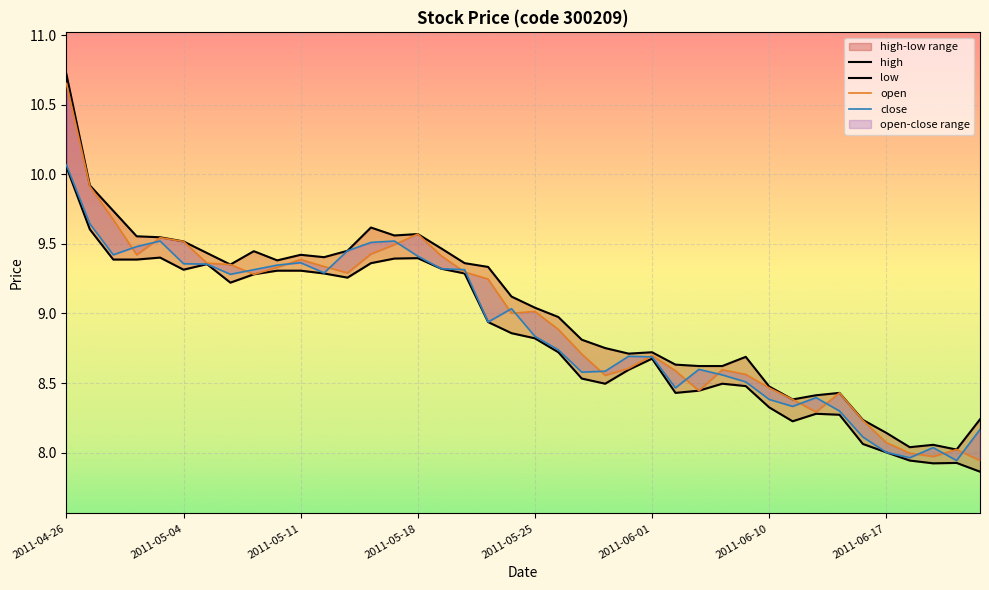

How many data points does each series have?

40